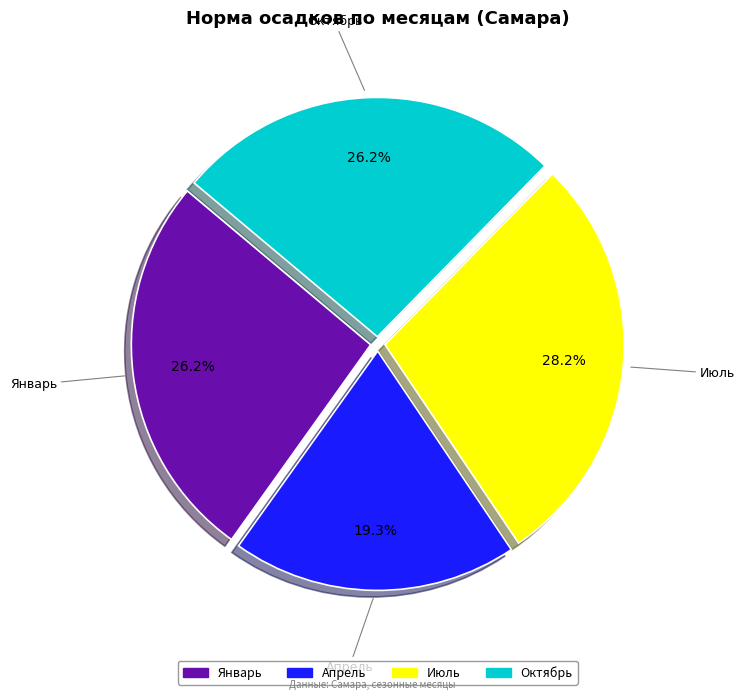

Is there any slice that represents more than half of the pie?

No